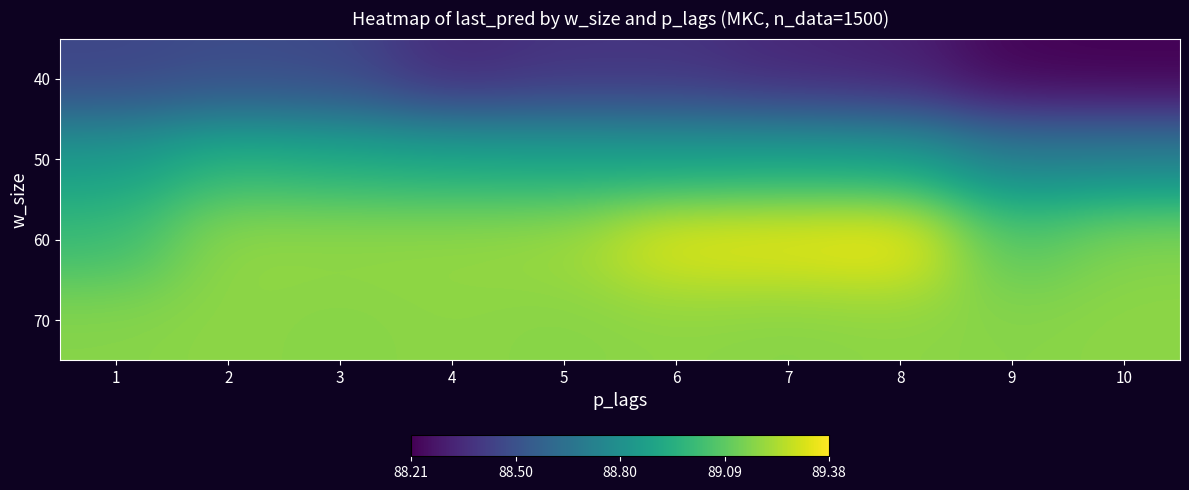

Reading right to left, what are all the values shown in this chart?

40: 10=88.2	9=88.2	8=88.3	7=88.3	6=88.4	5=88.4	4=88.3	3=88.5	2=88.5	1=88.5
50: 10=88.7	9=88.7	8=88.9	7=88.9	6=88.9	5=88.9	4=88.9	3=88.9	2=89.0	1=88.9
60: 10=89.2	9=89.1	8=89.4	7=89.4	6=89.3	5=89.2	4=89.2	3=89.2	2=89.2	1=89.0
70: 10=89.2	9=89.2	8=89.2	7=89.2	6=89.2	5=89.2	4=89.2	3=89.2	2=89.2	1=89.2